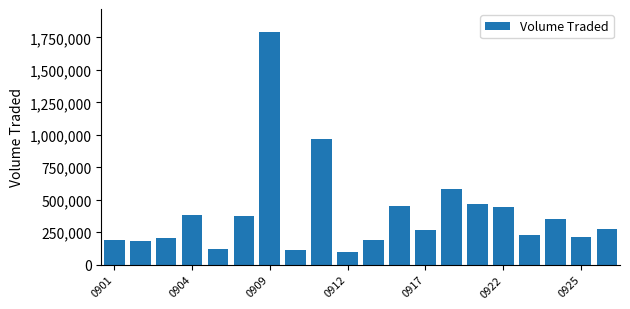

What is the greatest value displayed?

1789700